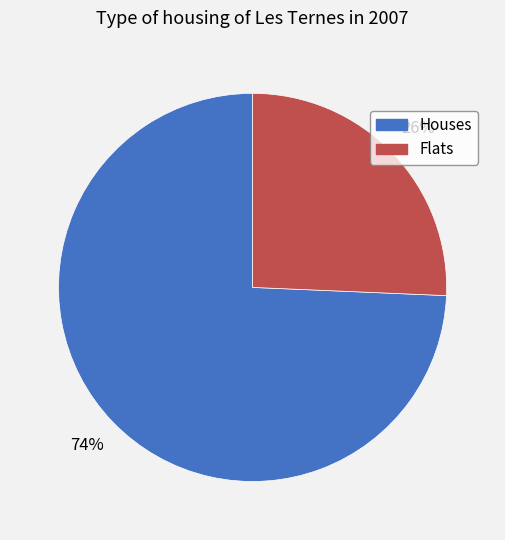

How many segments does this pie chart have?

2